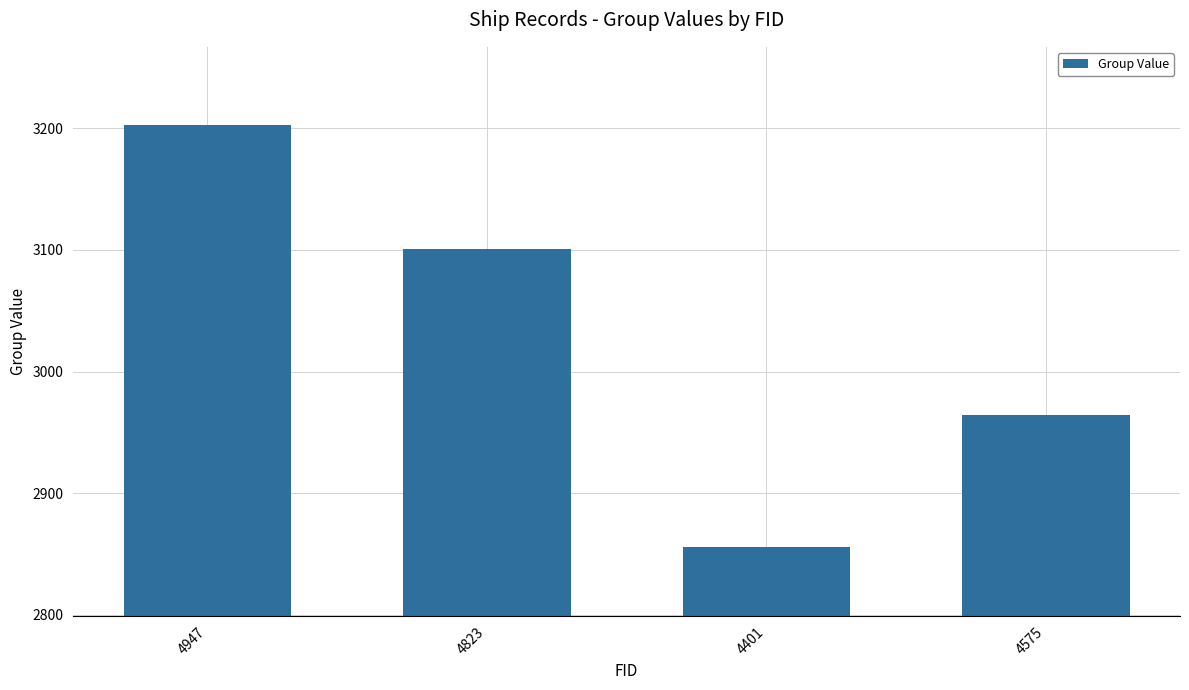

Count the values in the range 2964 to 3203.

3